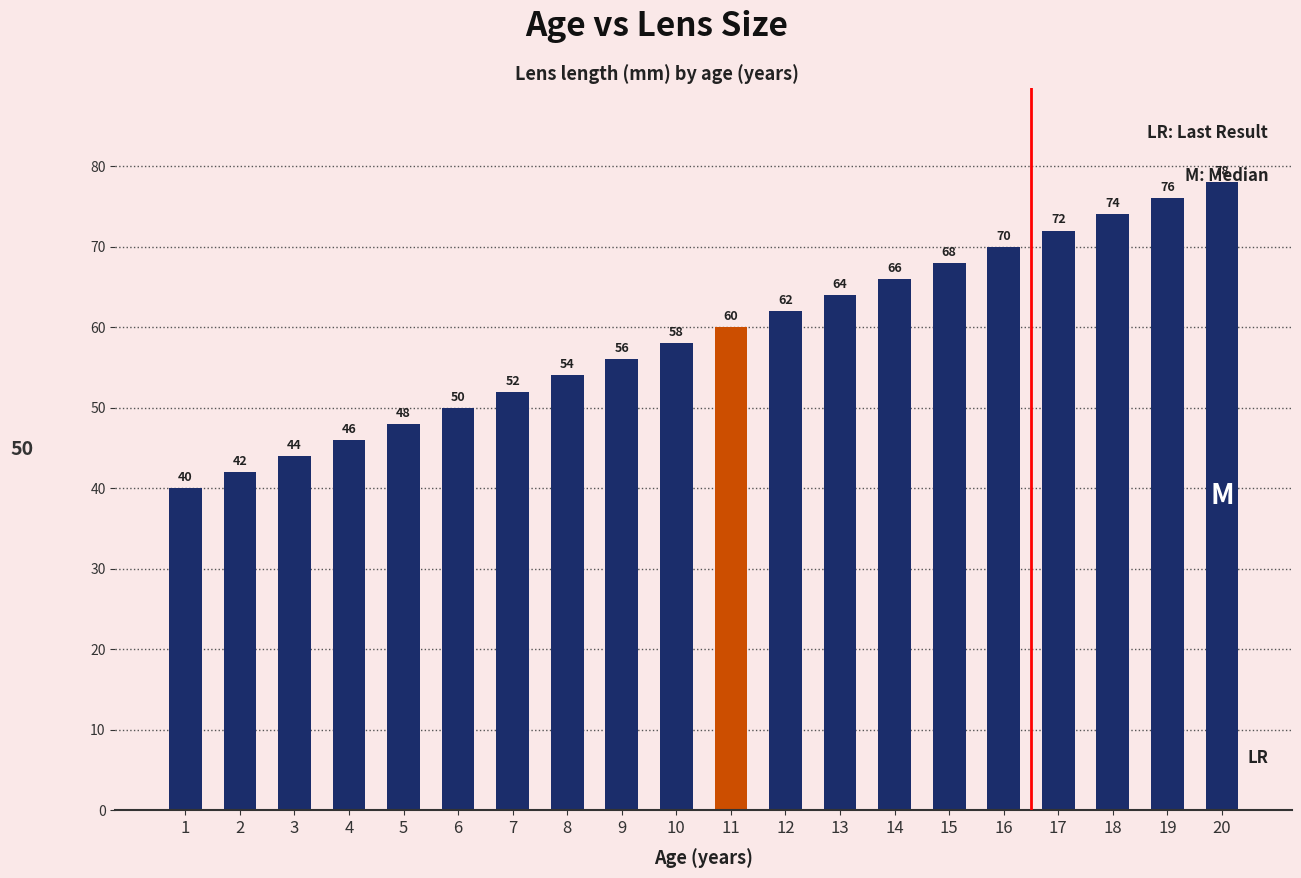

What is the value of the 11th bar from the left?

60